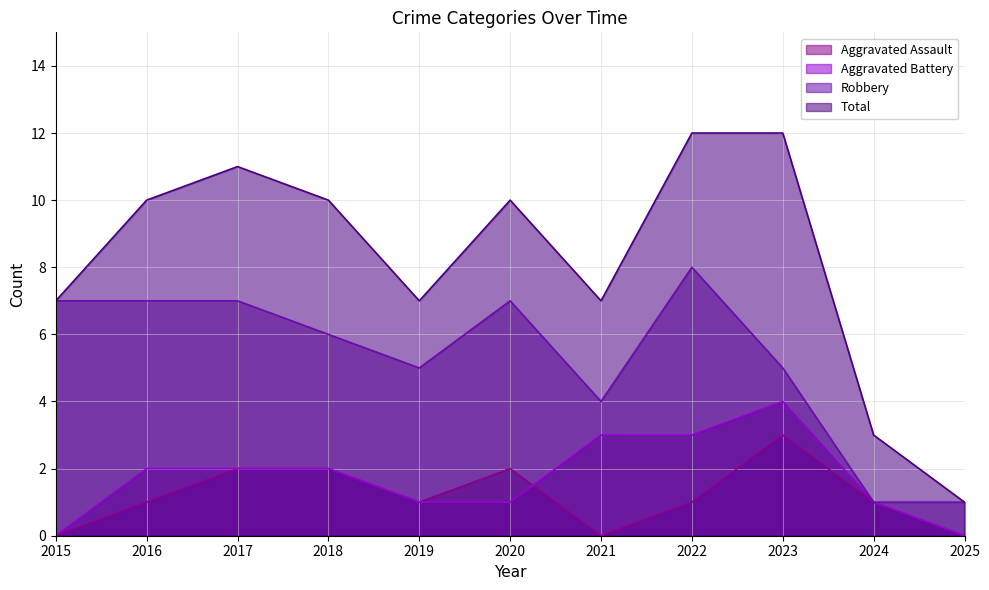

At which label does Aggravated Assault reach its peak?

2023